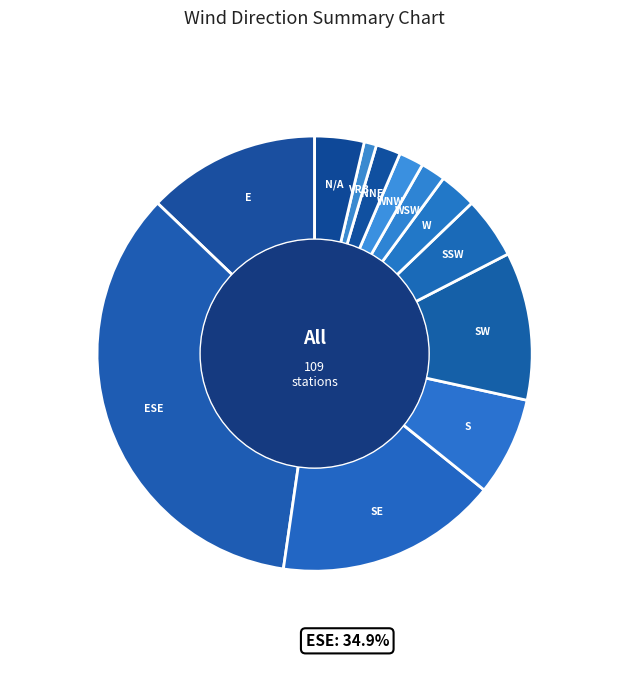

What percentage is the E slice, to the nearest percent?

13%